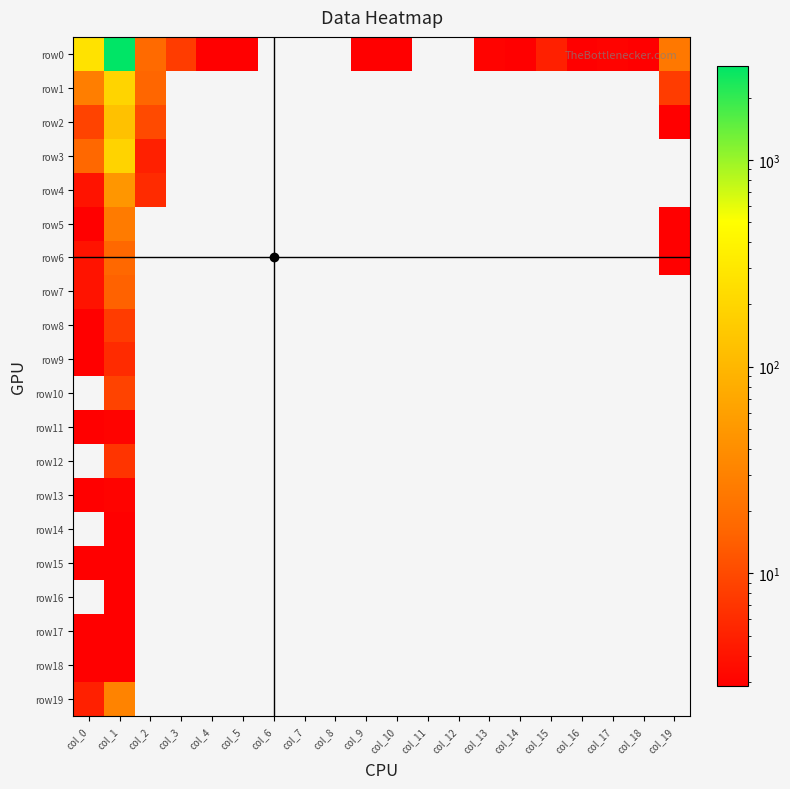

What is the maximum value shown in the chart?

2840